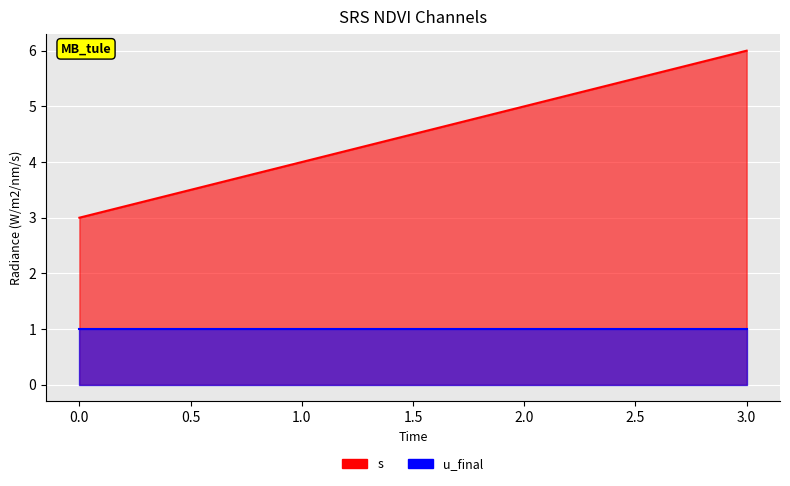

Reading right to left, what are all the values shown in this chart?

6	5	4	3